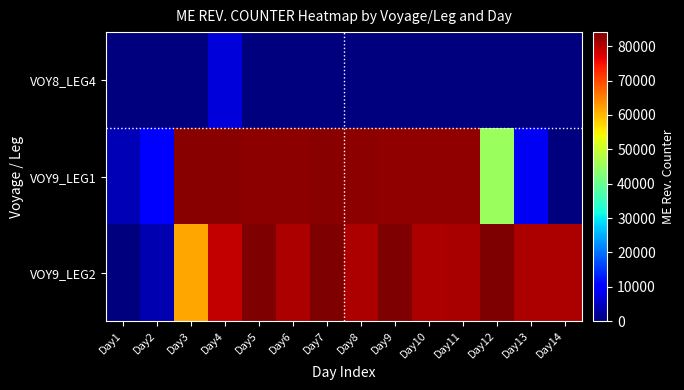

Rank the series at Day8 from lowest to highest value.

VOY8_LEG4, VOY9_LEG2, VOY9_LEG1